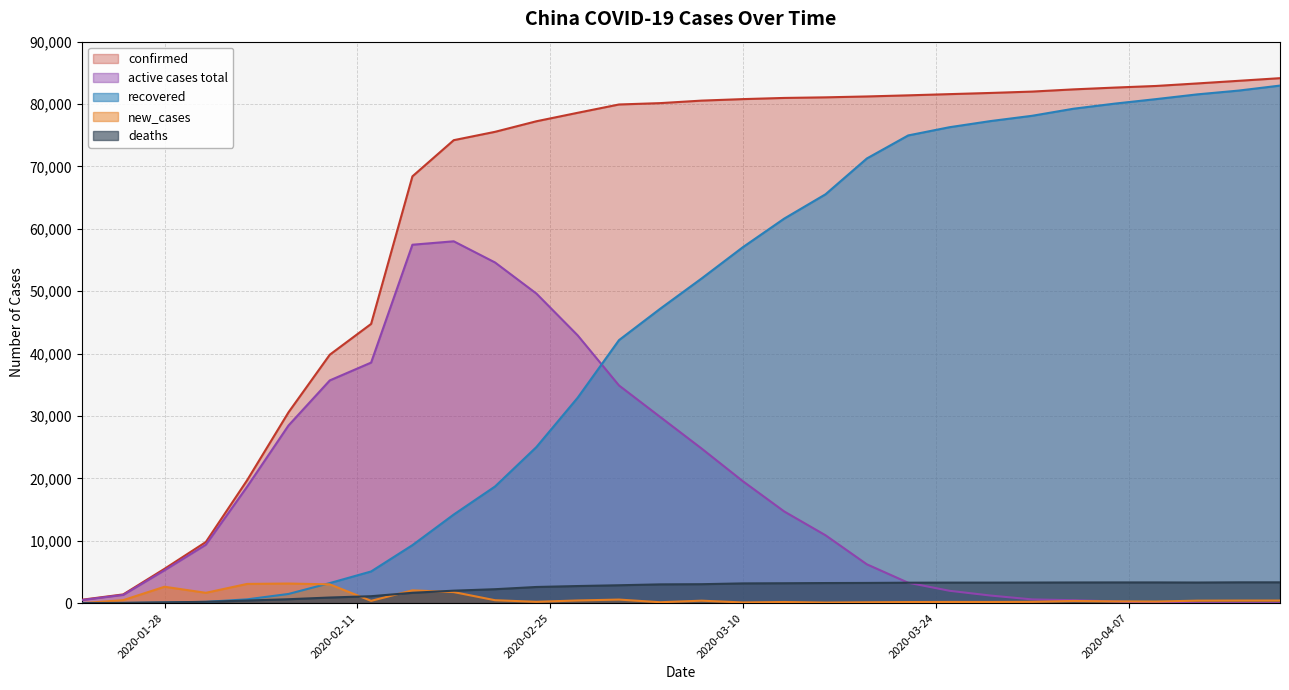

At which category is the sum across all series the highest?

2020-04-18